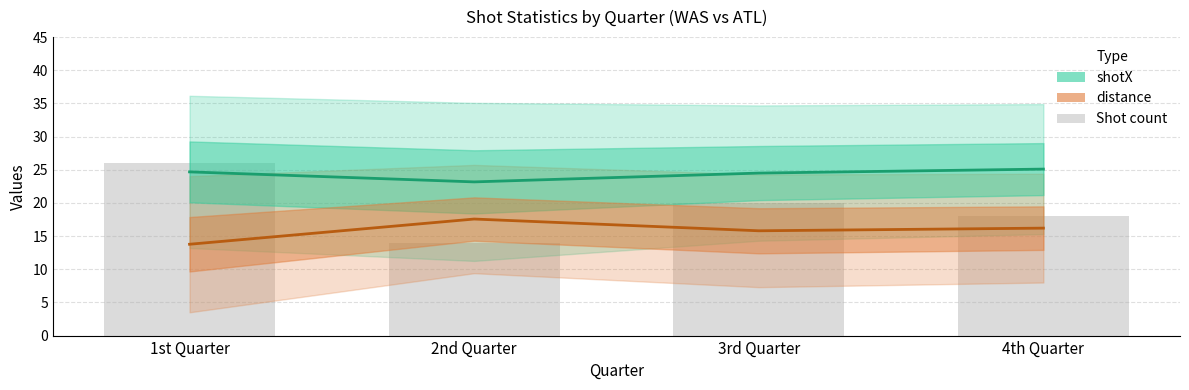

Rank the categories by distance mean value from lowest to highest.

1st Quarter, 3rd Quarter, 4th Quarter, 2nd Quarter